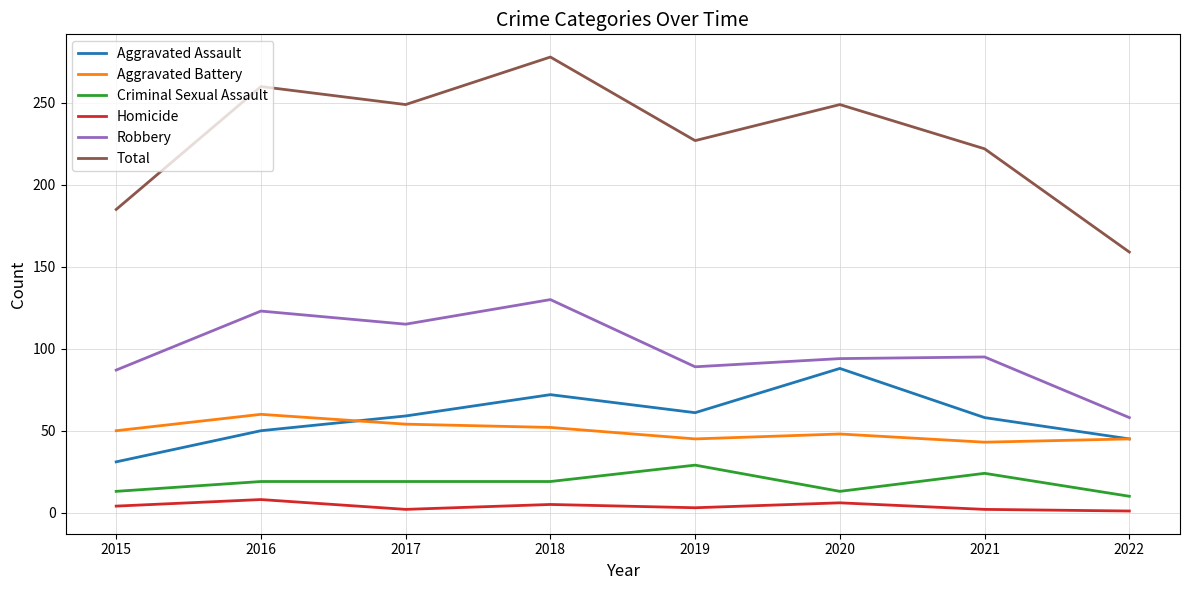

True or false: Aggravated Assault and Criminal Sexual Assault cross at least once.

False